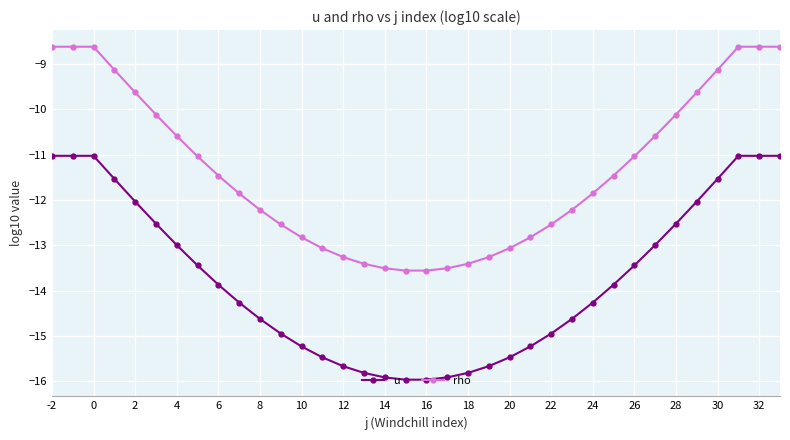

What is the difference between the maximum and second lowest values in the rho series?

4.9